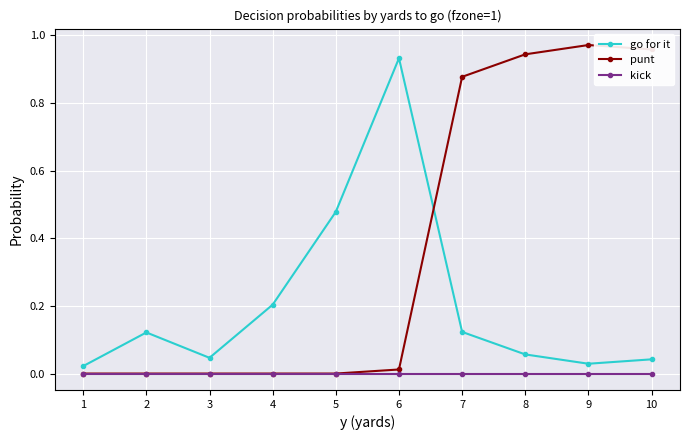

True or false: kick and go for it cross at least once.

False